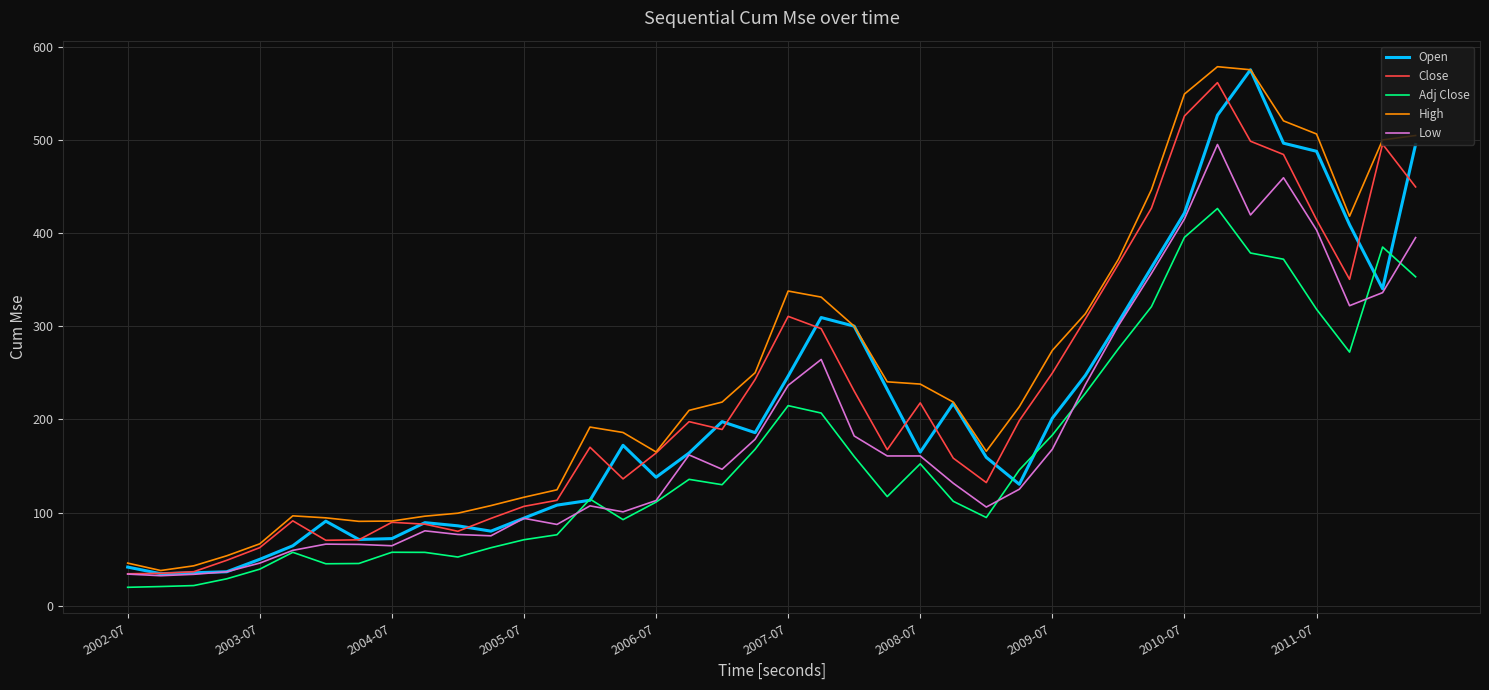

How many values in the Close series exceed 189?

20